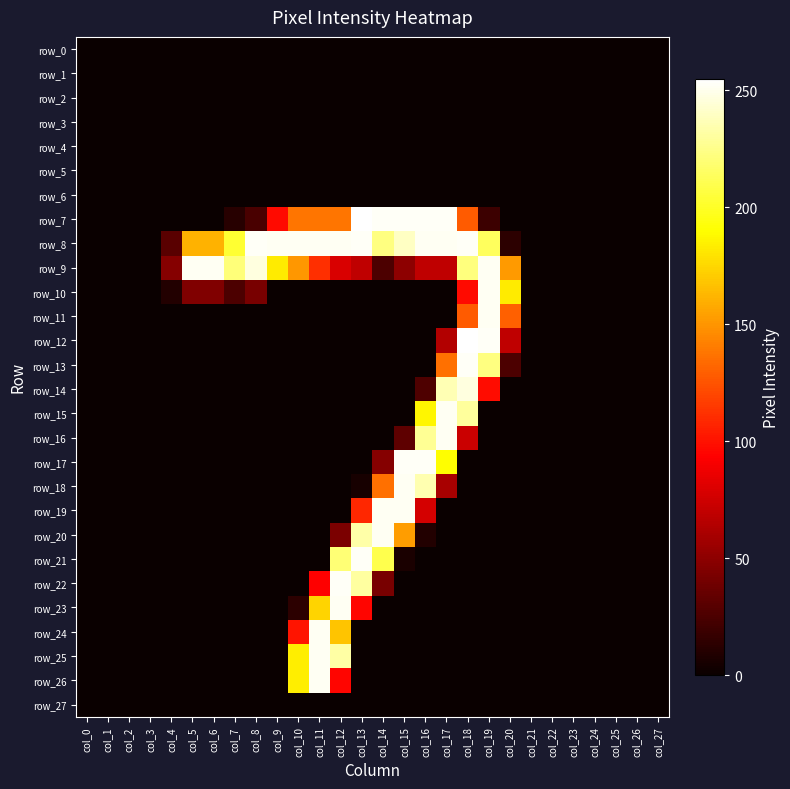

At which category is the sum across all series the highest?

col_18